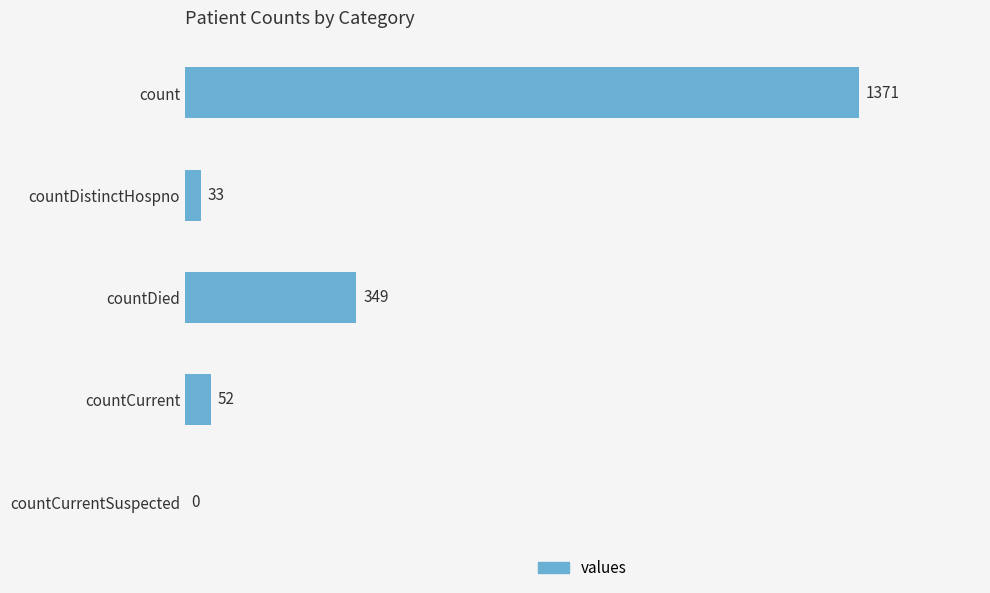

Reading top to bottom, extract all data points from this chart.

count=1371	countDistinctHospno=33	countDied=349	countCurrent=52	countCurrentSuspected=0